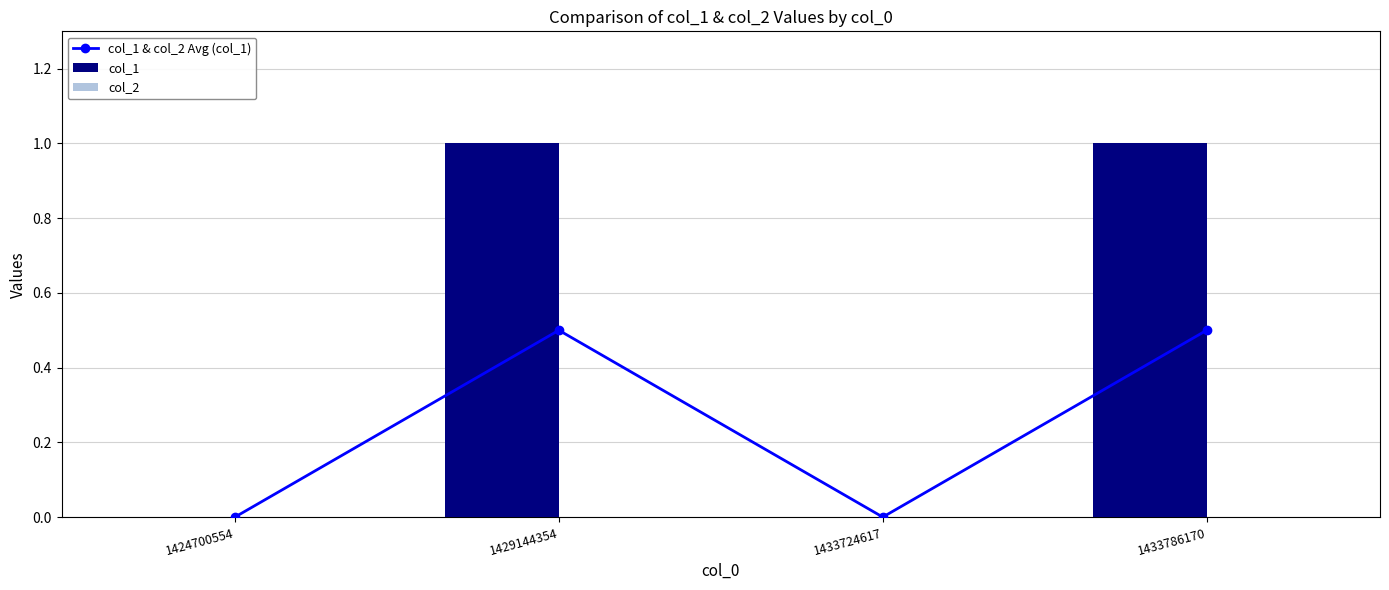

Reading left to right, extract all data points from this chart.

col_1 & col_2 Avg (col_1): 1424700554=0.0	1429144354=0.5	1433724617=0.0	1433786170=0.5
col_1: 1424700554=0.0	1429144354=1.0	1433724617=0.0	1433786170=1.0
col_2: 1424700554=0.0	1429144354=0.0	1433724617=0.0	1433786170=0.0